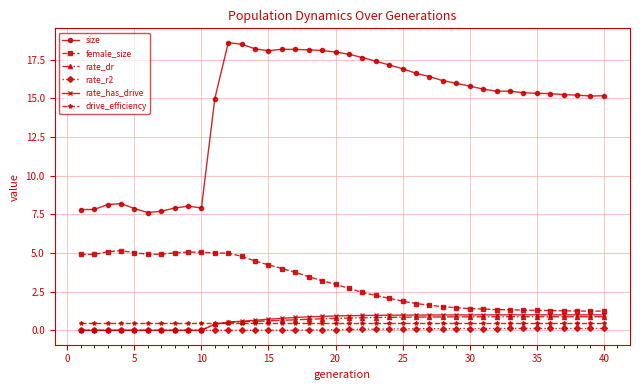

What is the greatest value displayed?

18.6